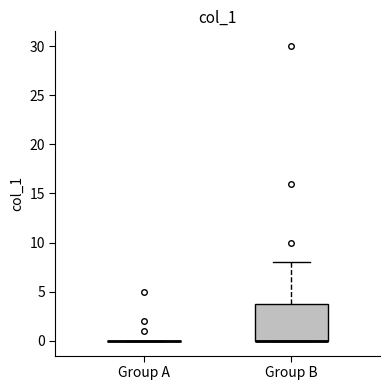

Where is the lower edge of the box for Group B on the y-axis? The values are not printed on the chart, so give them approximately, as read against the axis.

0